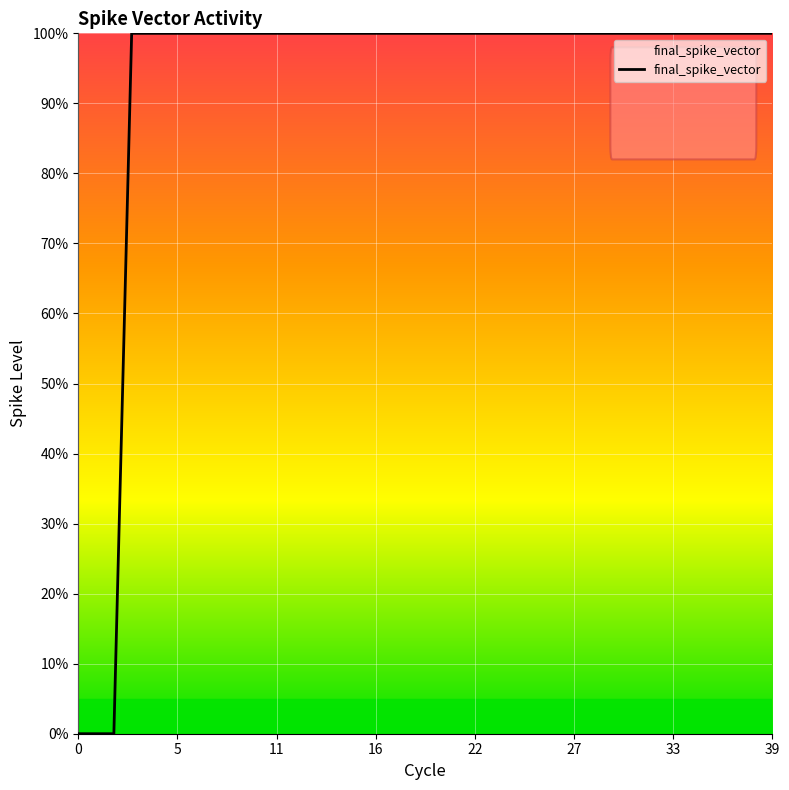

Does the chart have visible grid lines?

Yes